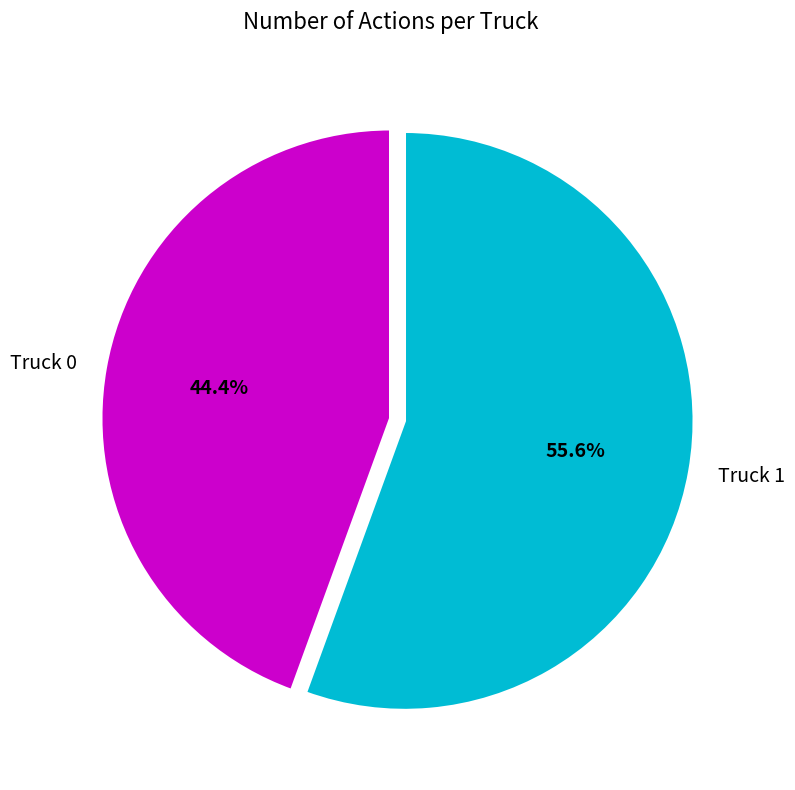

What is the smallest slice in the pie chart?

Truck 0